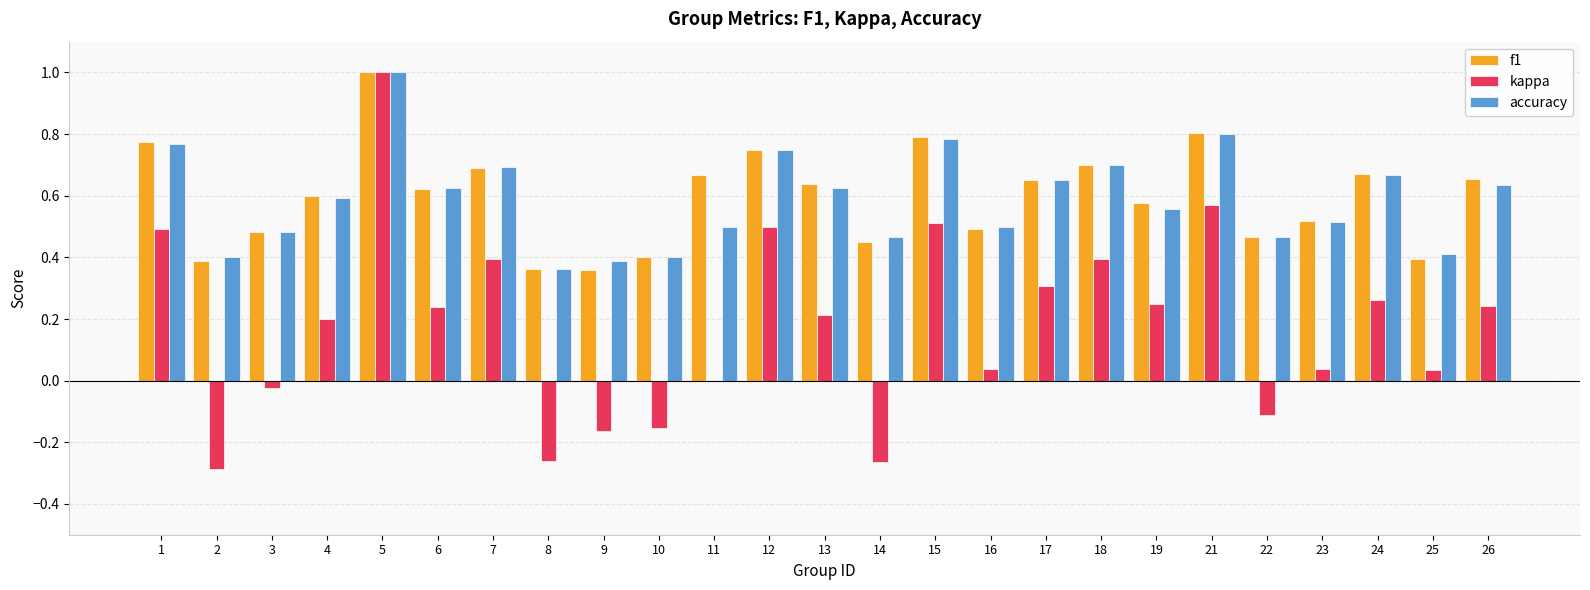

What is the maximum value for f1?

1.0